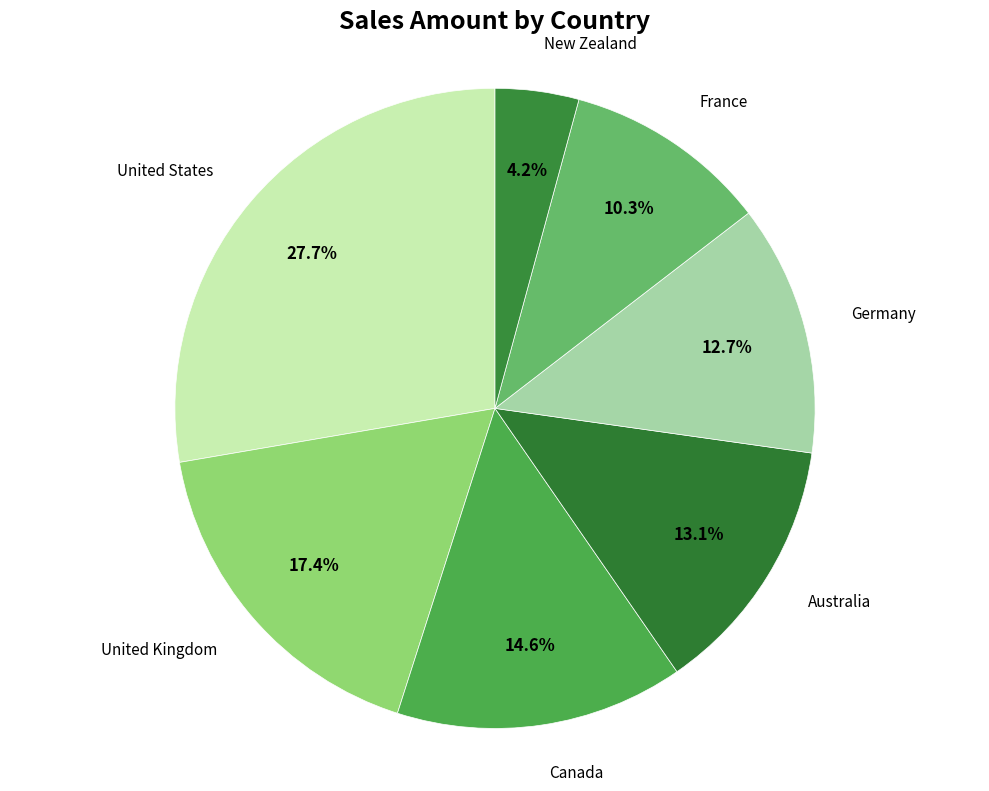

Approximately how many times larger is the value at Canada compared to United Kingdom?

0.8